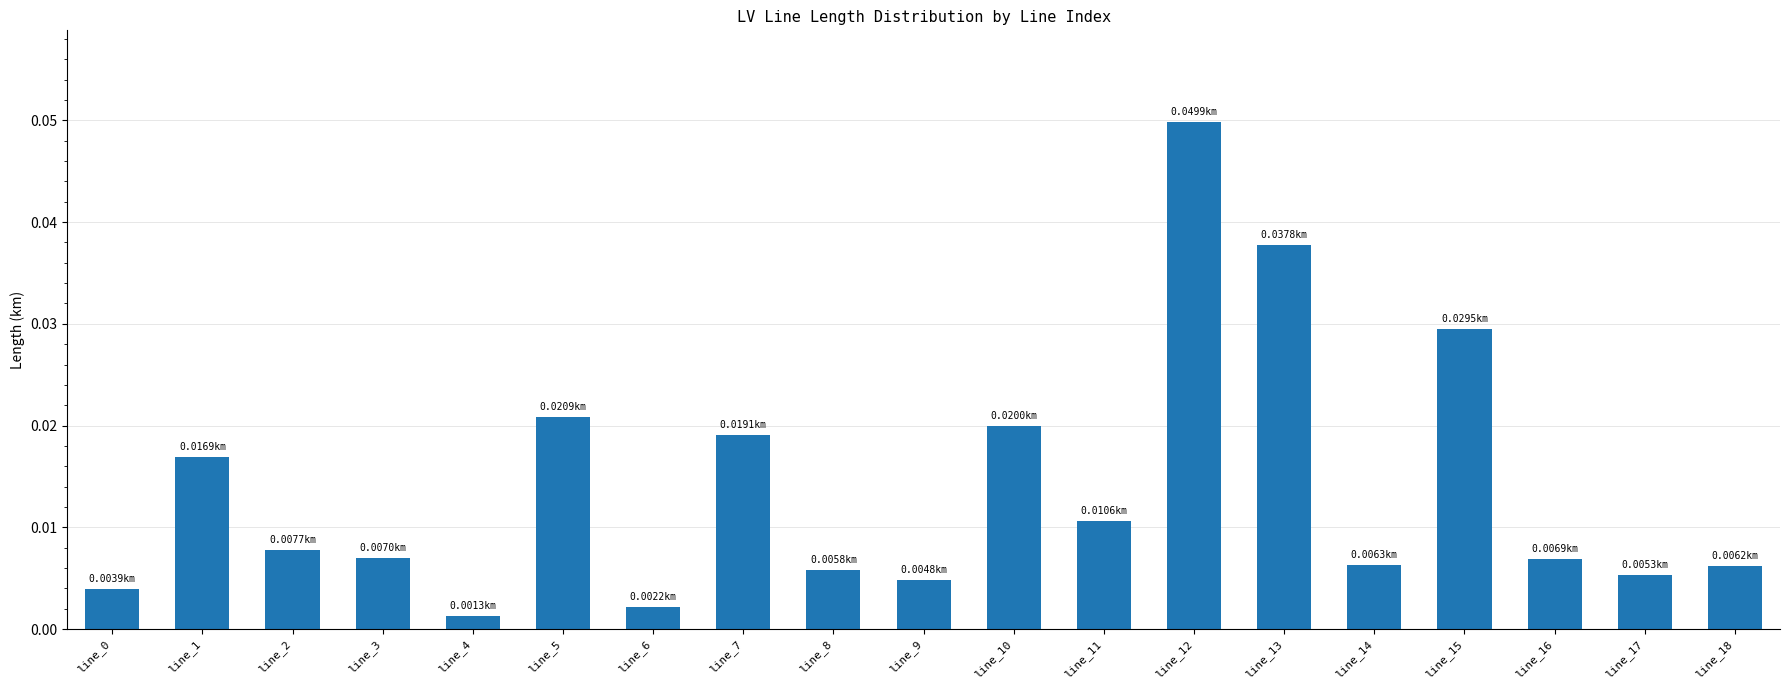

What is the sum of all values?

0.3